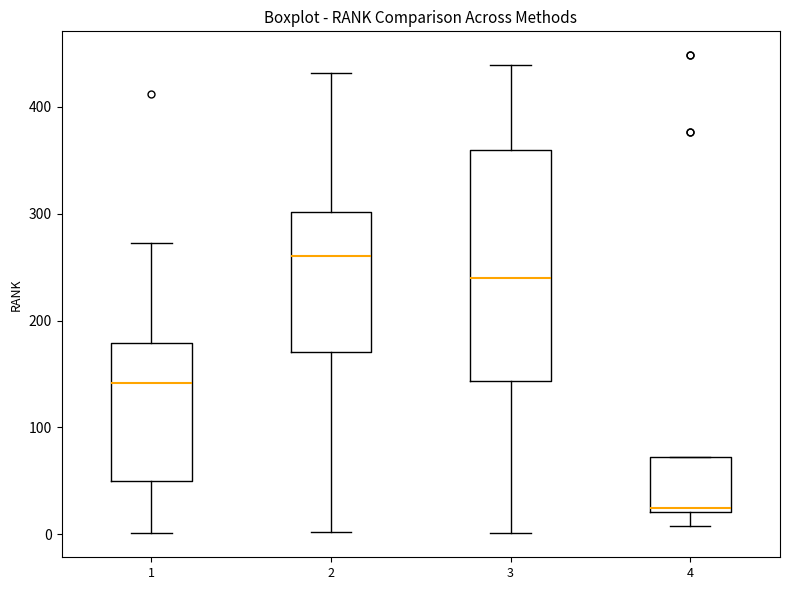

Reading left to right, read every box against the y-axis: the position of its median line, the range the box covers, and the ends of its whiskers. The values are not printed on the chart, so give them approximately, as read against the axis.

1: median 140, box 50 to 180, whiskers 0 to 270
2: median 260, box 170 to 300, whiskers 0 to 430
3: median 240, box 140 to 360, whiskers 0 to 440
4: median 30, box 20 to 70, whiskers 10 to 70